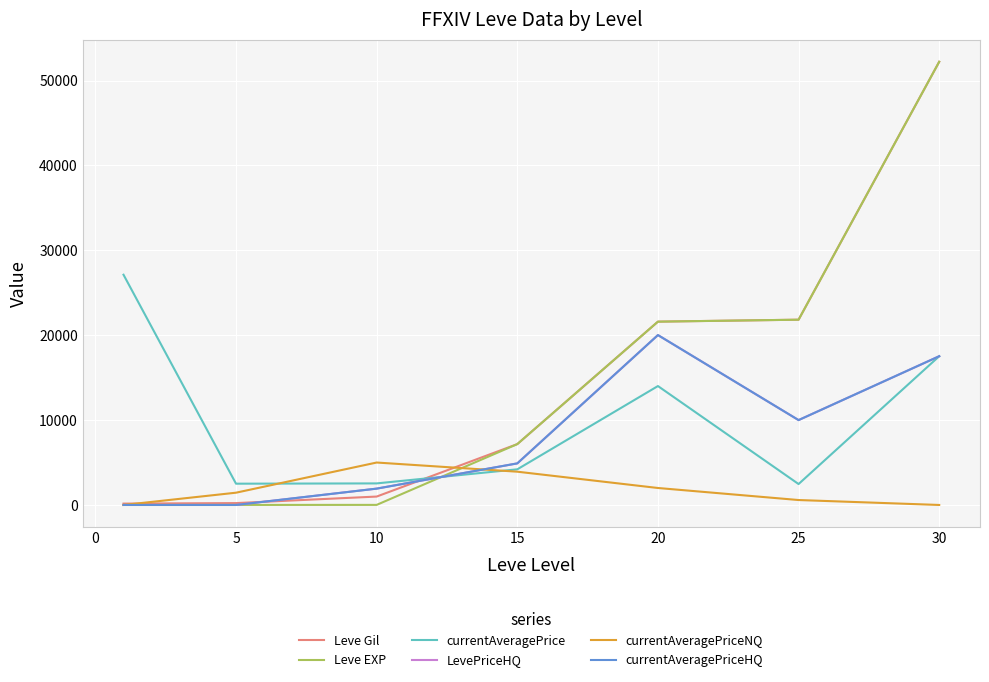

Does the chart have visible grid lines?

Yes